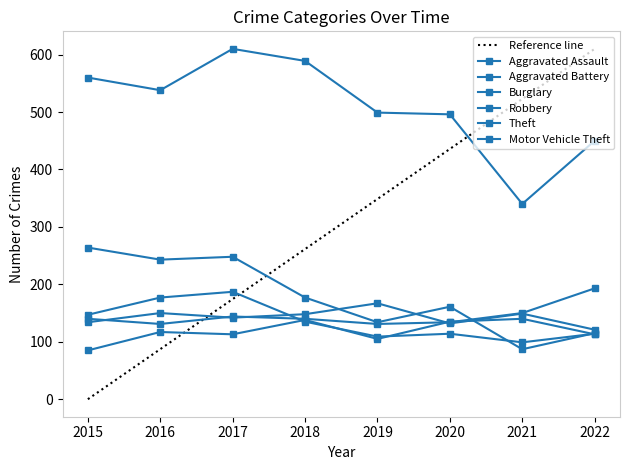

Where is Aggravated Assault nearest to the value 112?

2017